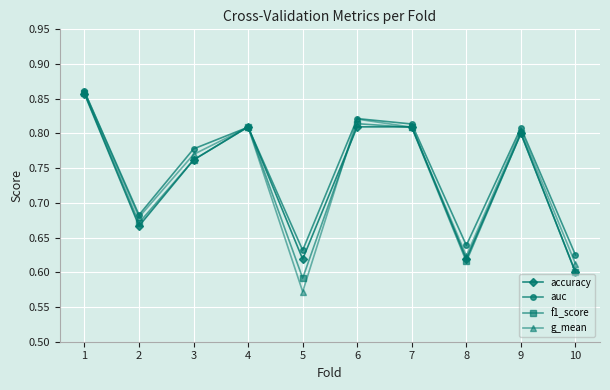

At which category is the sum across all series the highest?

1